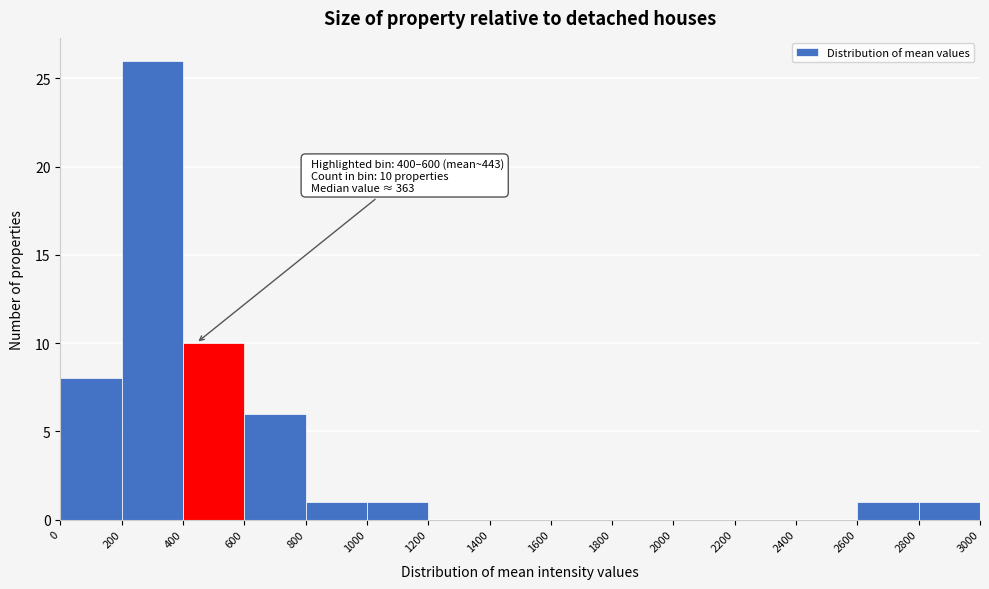

Which range on the x-axis has the tallest bar?

200 to 400